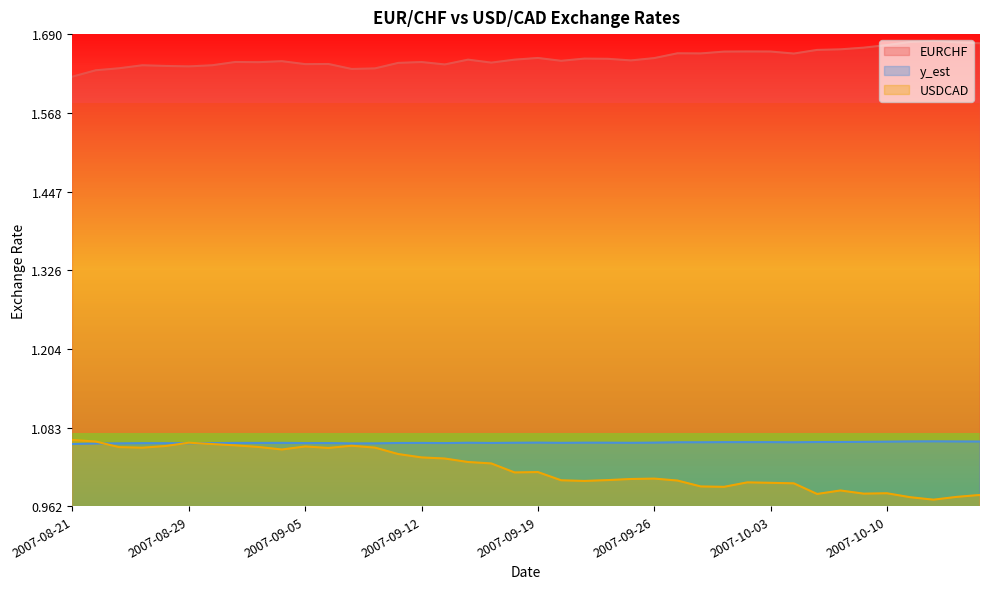

How many lines are shown in the chart?

3